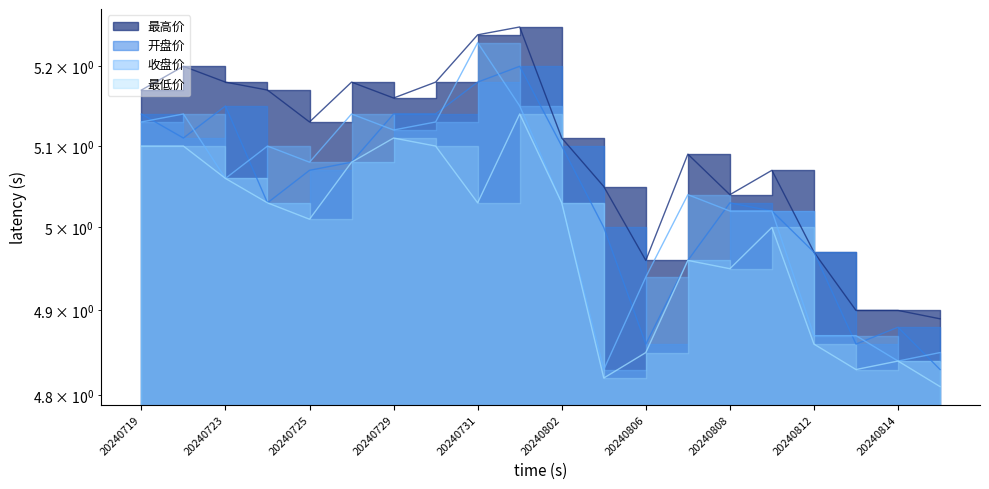

Which category has the highest value in the 开盘价 series?

20240801